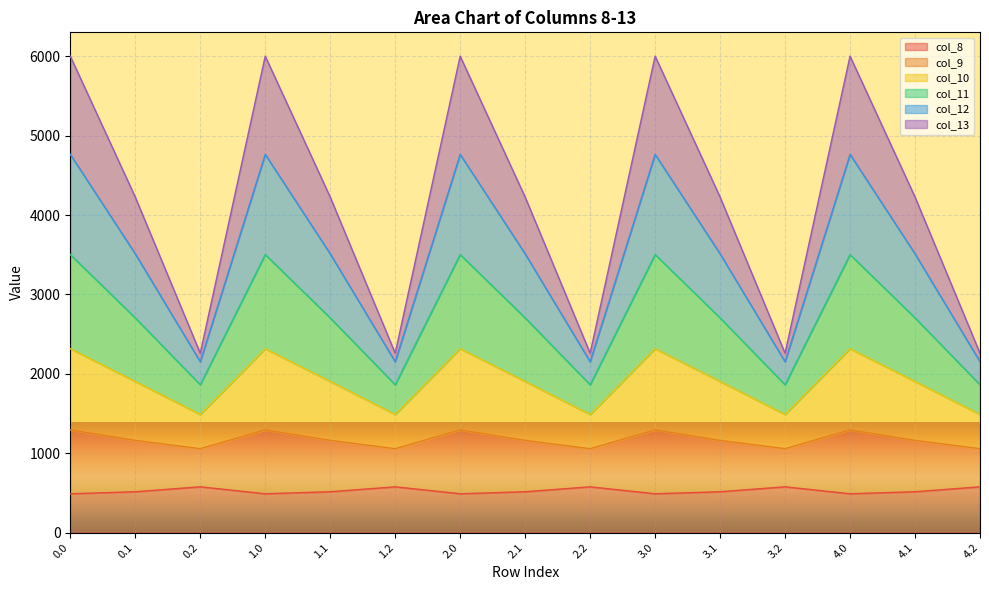

What is the total value across all series at 0.0?

6000.7